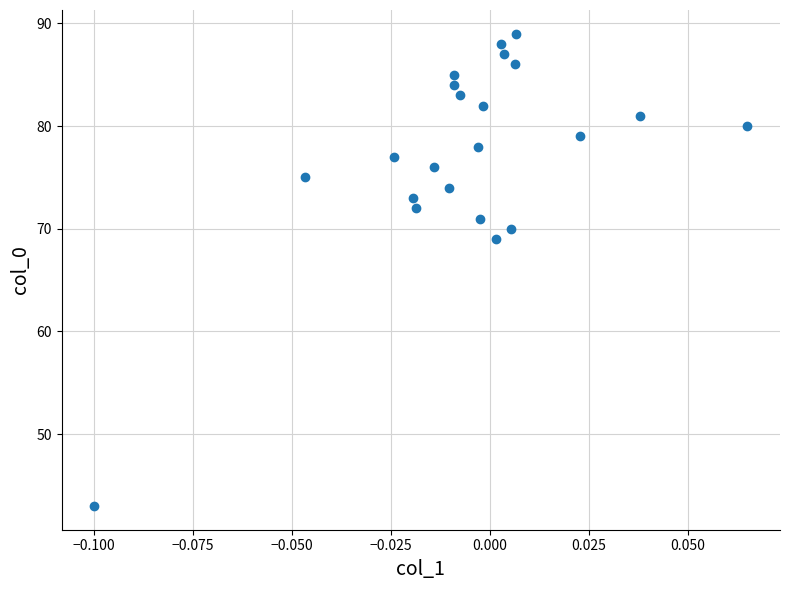

What Y value in the scatter plot is closest to 66?

69